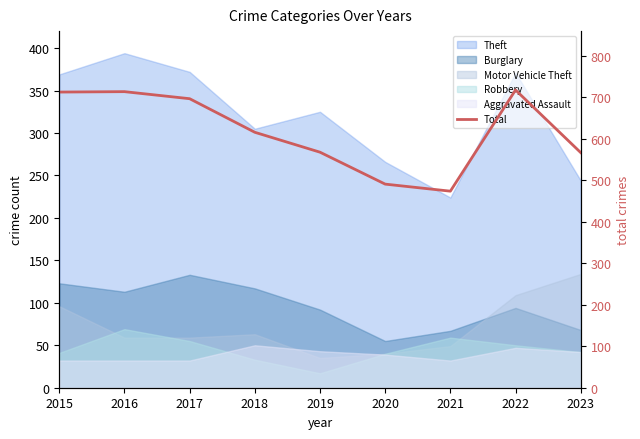

True or false: the data shows 713 at 2015.

True